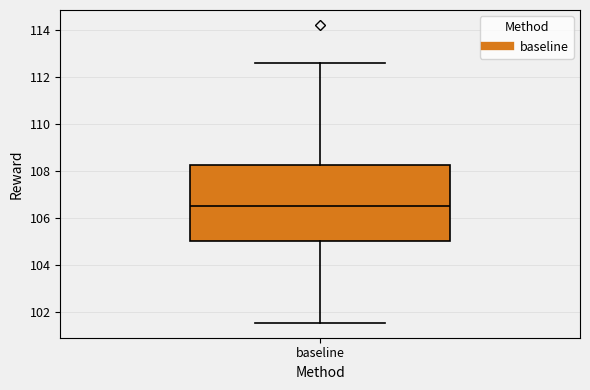

Transcribe this box plot: give where the median line is, the range the box spans, and where the two whiskers end, as read against the y-axis. The values are not printed on the chart, so give them approximately, as read against the axis.

median 106.4, box 105.0 to 108.2, whiskers 101.6 to 112.6